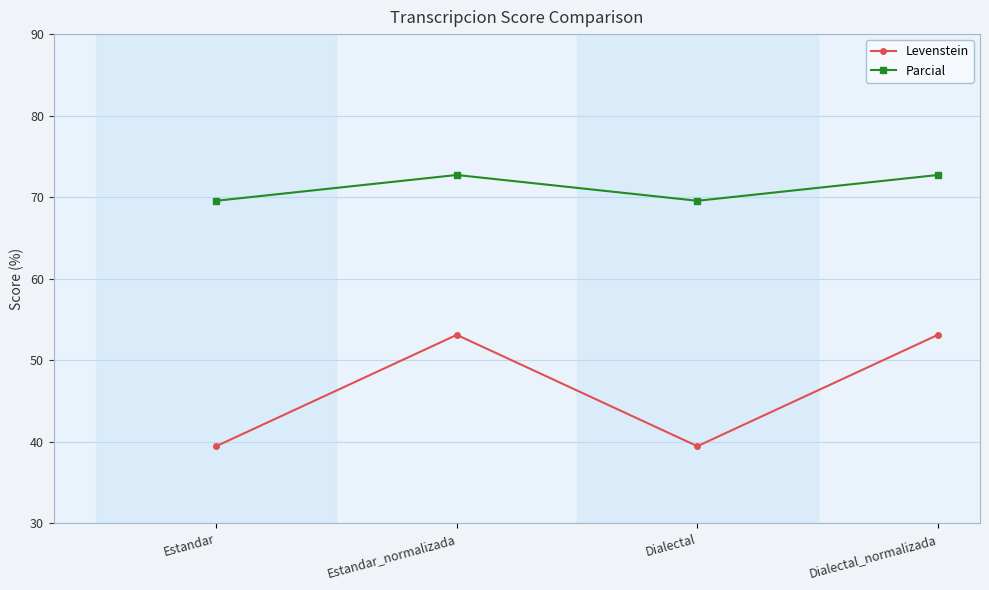

How many values in the Levenstein series are below 53?

2